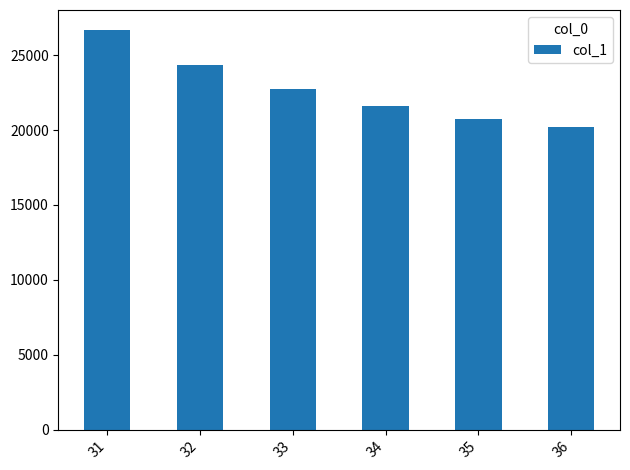

What is the approximate value at 35?

20771.1